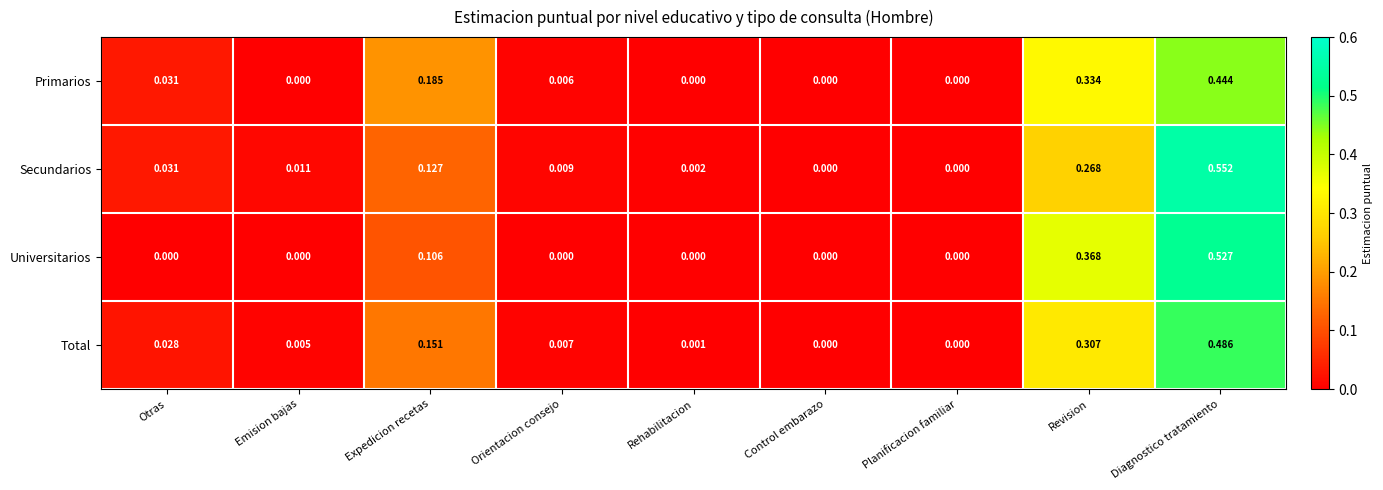

Which category has the highest value across all series?

Diagnostico tratamiento